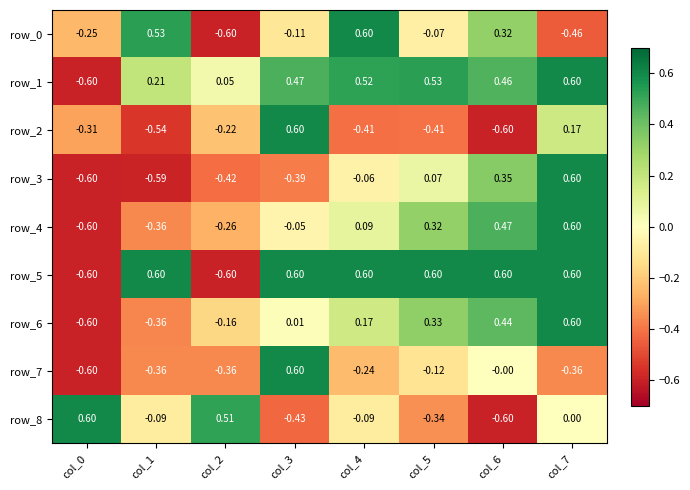

How many data points in row_5 are above 0?

6